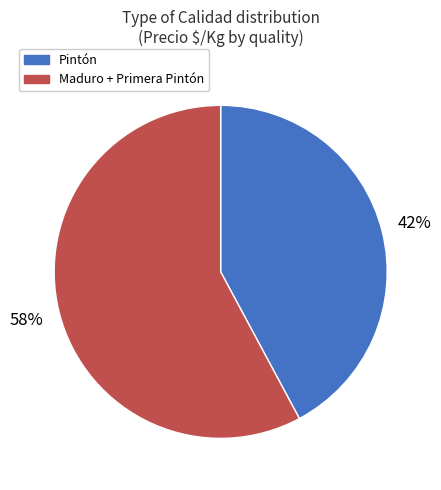

Is there a majority slice in this chart?

Yes